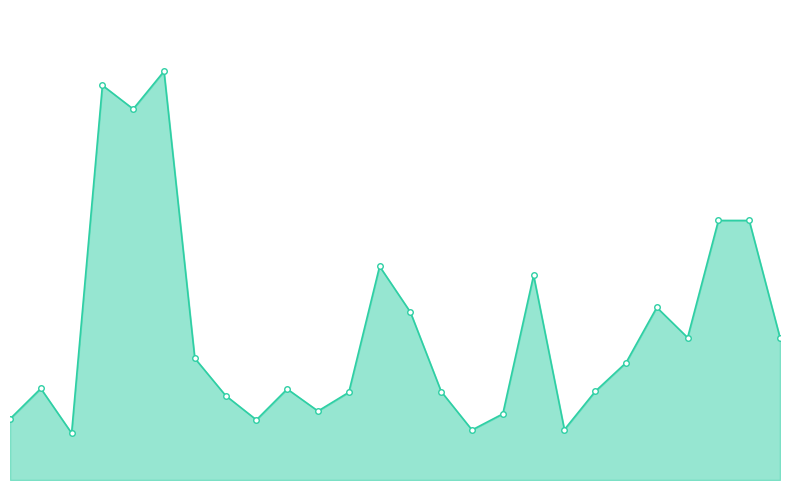

Is this an area chart (filled region under the line)?

Yes